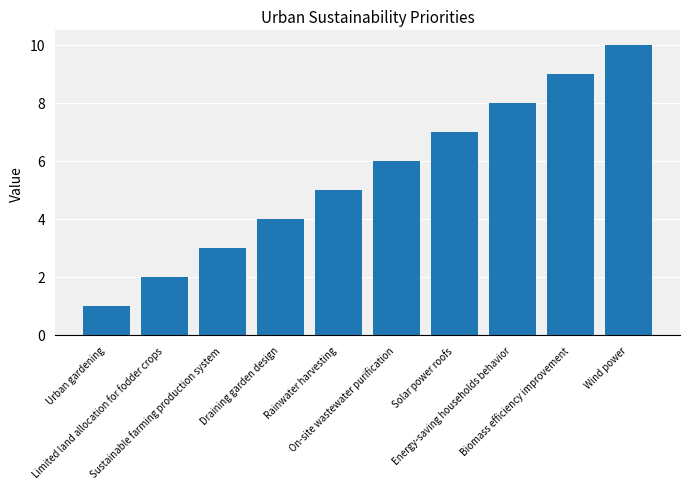

Reading right to left, transcribe all the data shown in this chart.

10	9	8	7	6	5	4	3	2	1